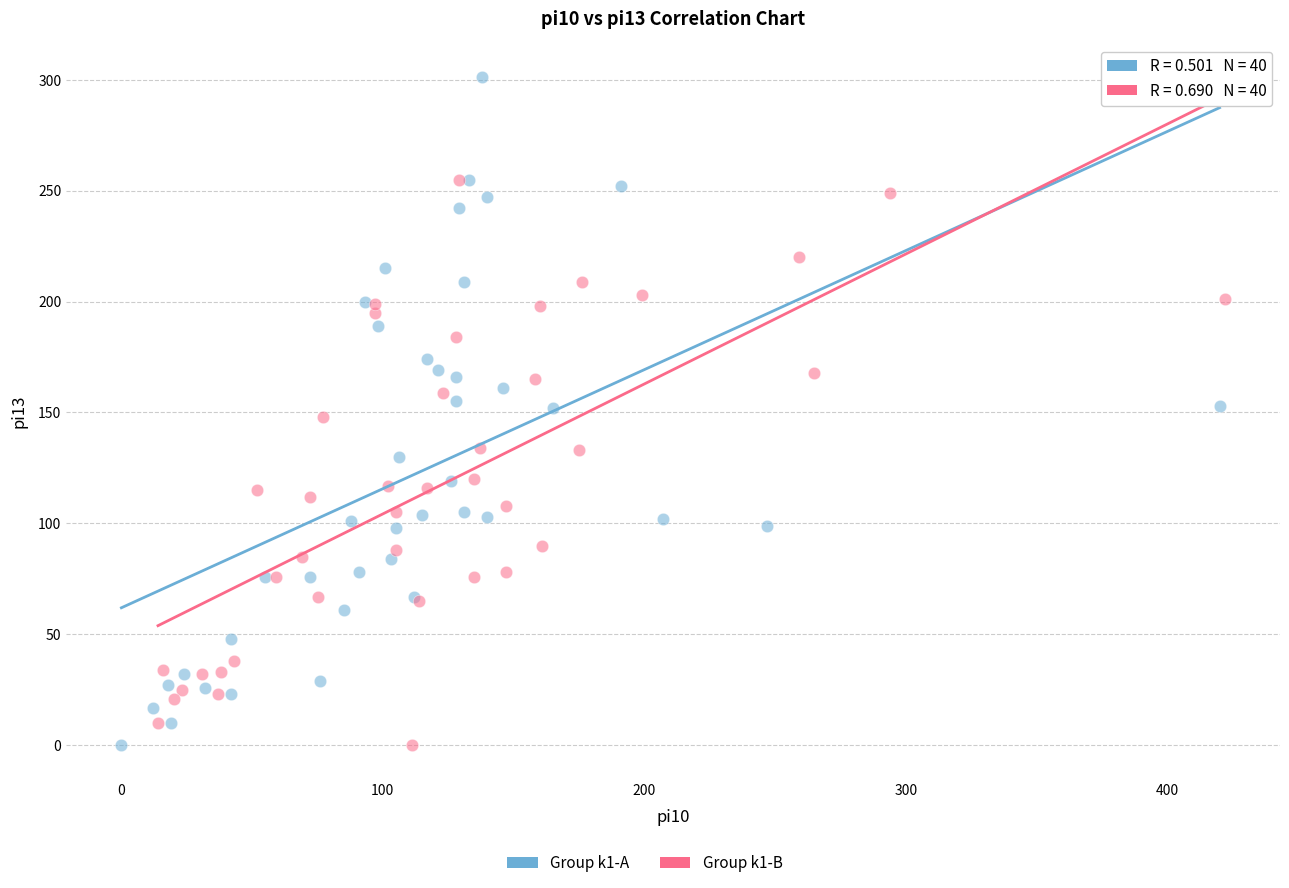

Which series reaches the maximum Y coordinate?

Group k1-A